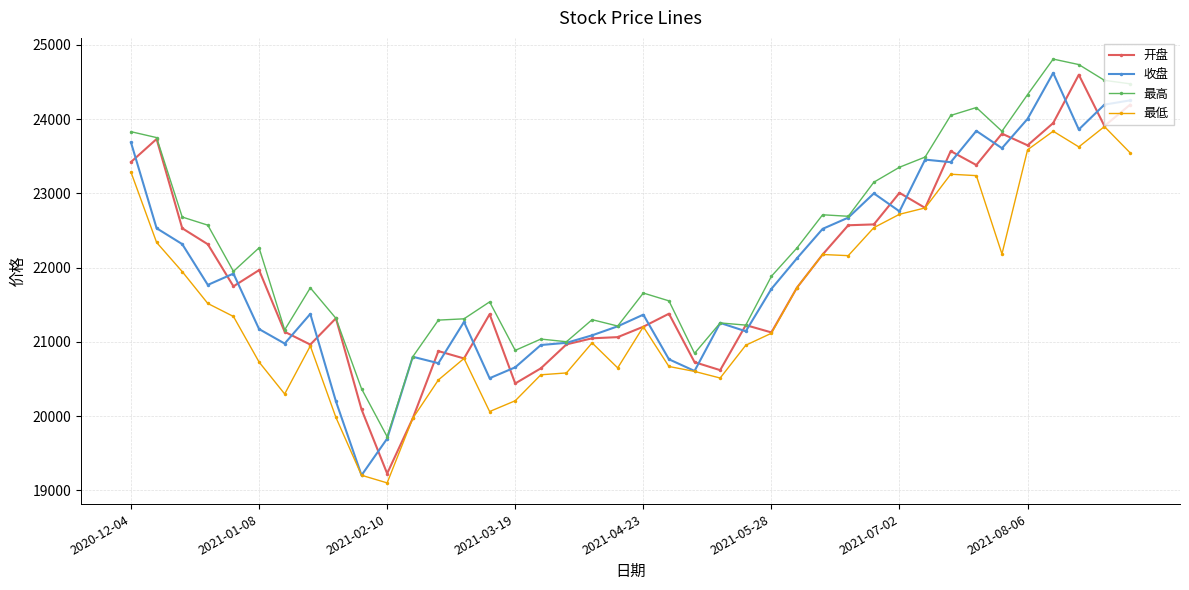

What is the value of the 开盘 point at the 7th from the left?

21135.3